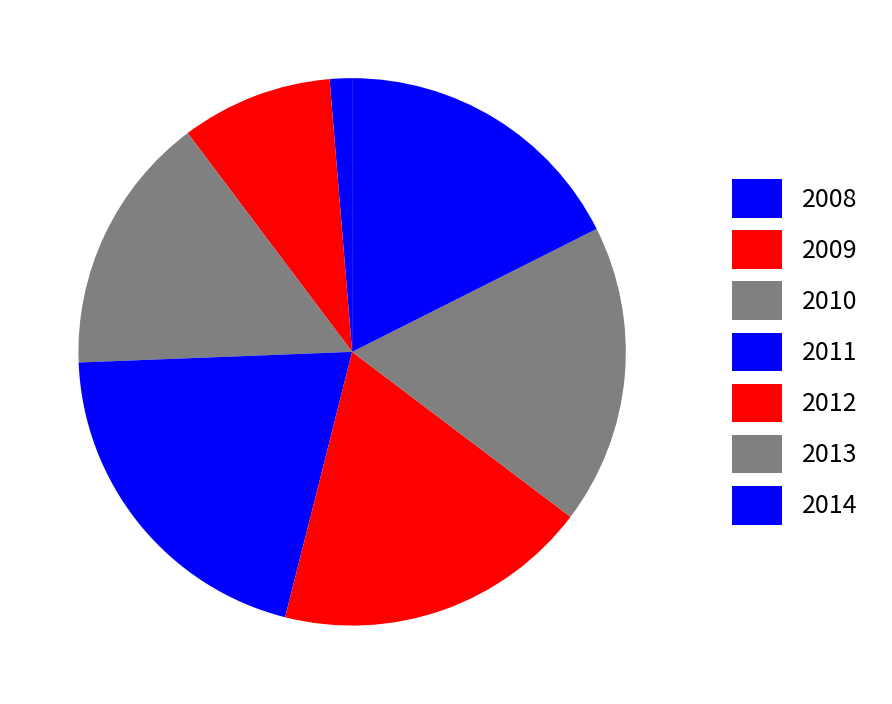

To the nearest percent, what percentage of the pie is 2013?

18%